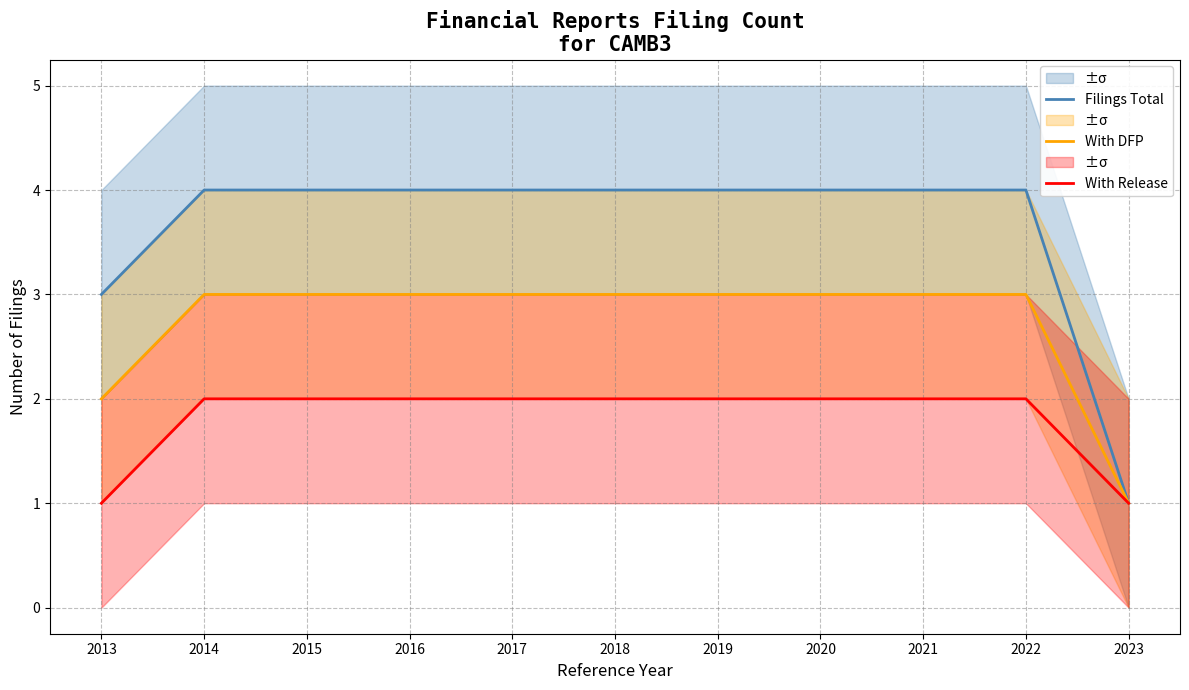

True or false: With DFP and With Release intersect in this chart.

False